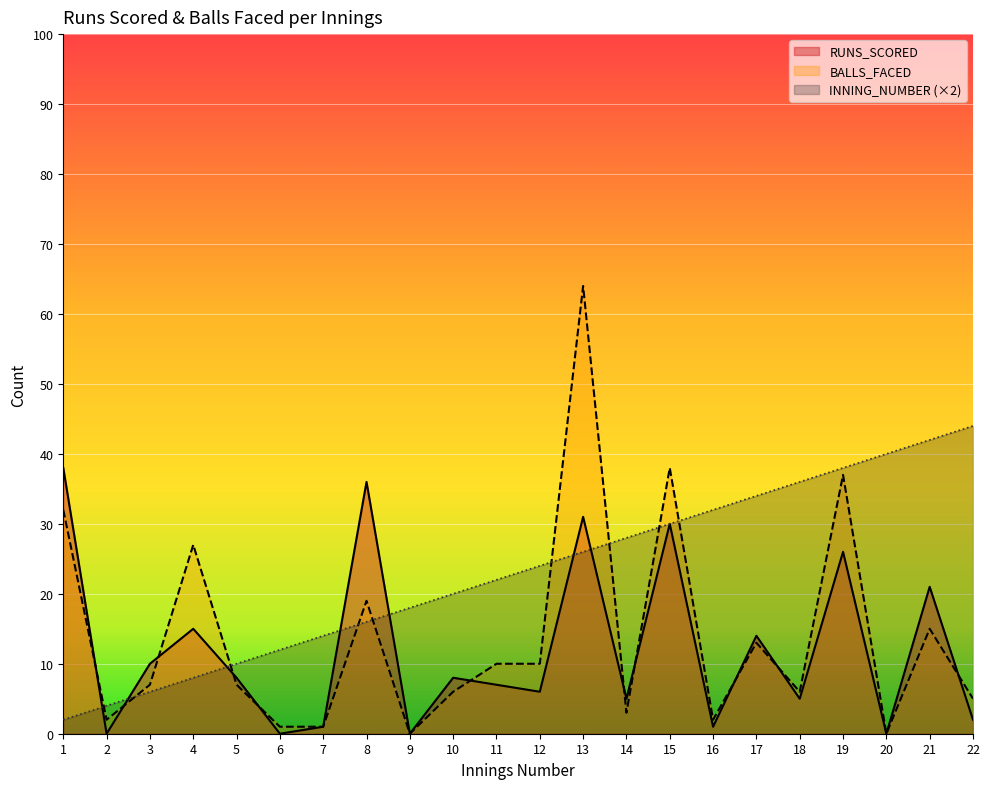

What is the difference between the maximum and second lowest values in the RUNS_SCORED series?

38